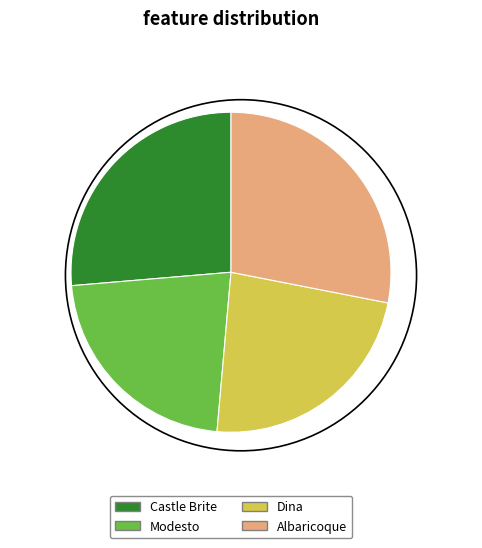

Which category has the biggest portion of the pie?

Albaricoque